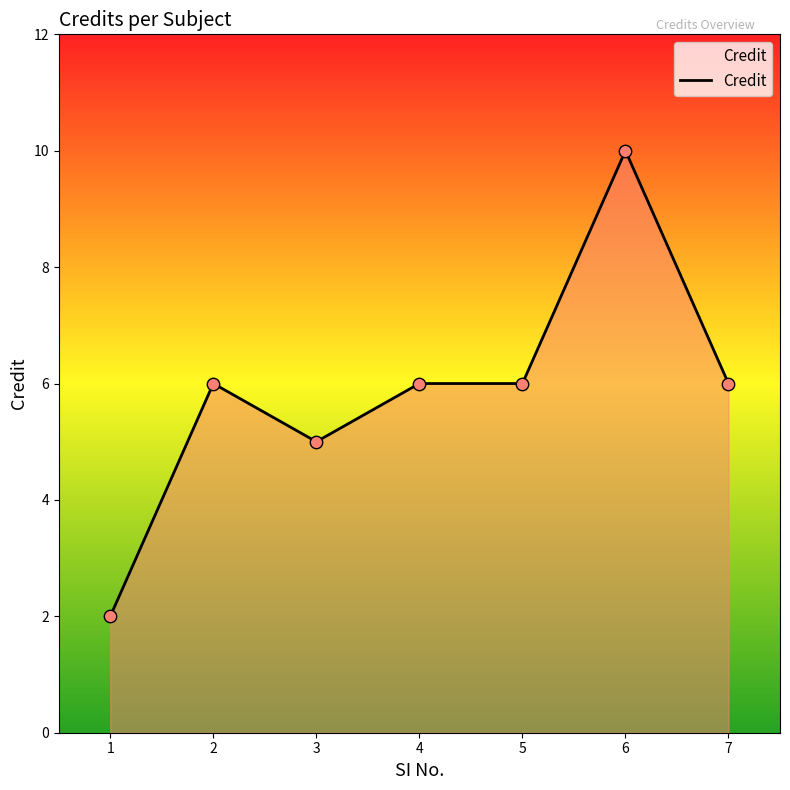

Between 6 and 5, which is larger?

6